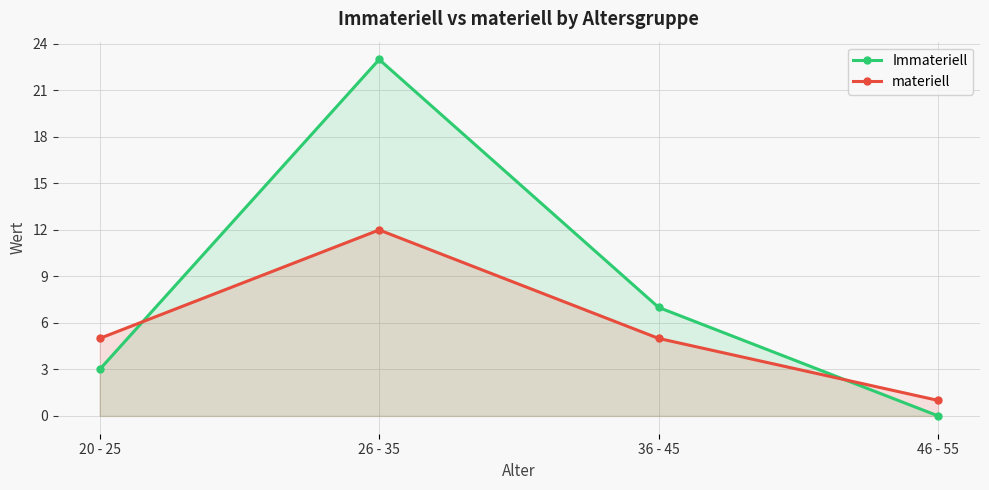

In Immateriell, how many points are higher than both neighbors (excluding endpoints)?

1